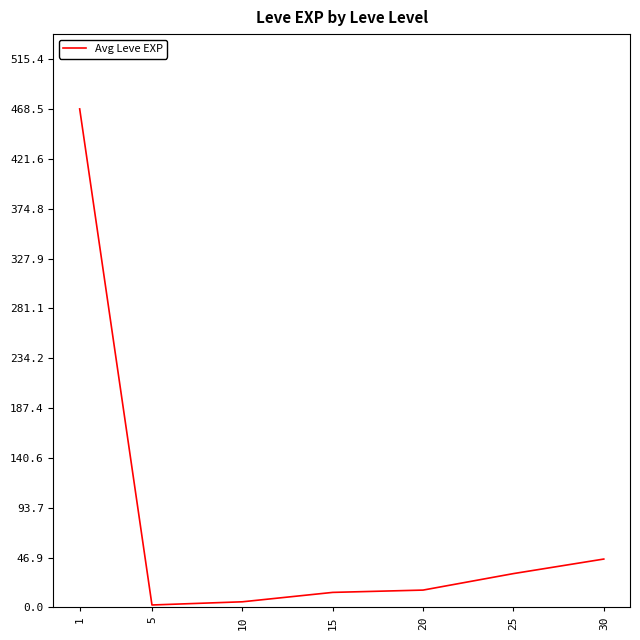

At which label does the data first exceed 16?

1